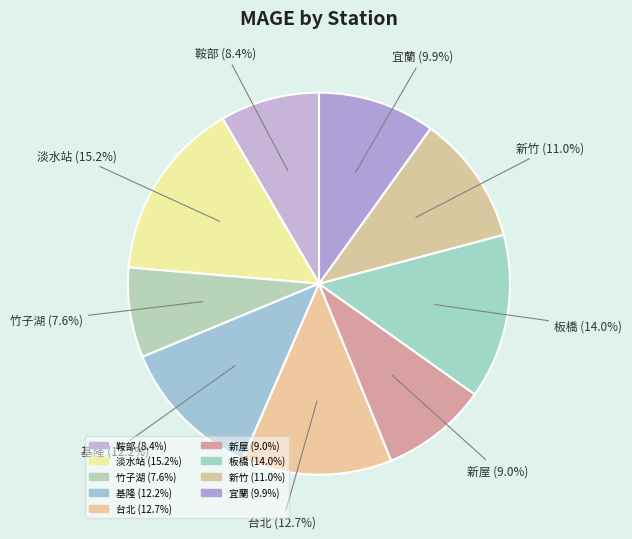

Is there any slice that represents more than half of the pie?

No